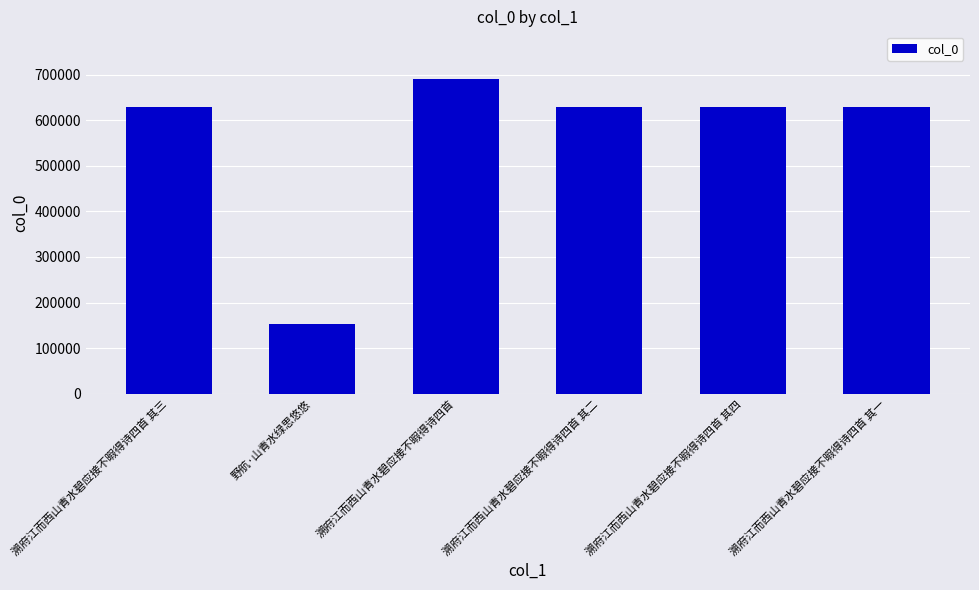

What is the label of the 2nd bar from the left?

野航·山青水绿思悠悠